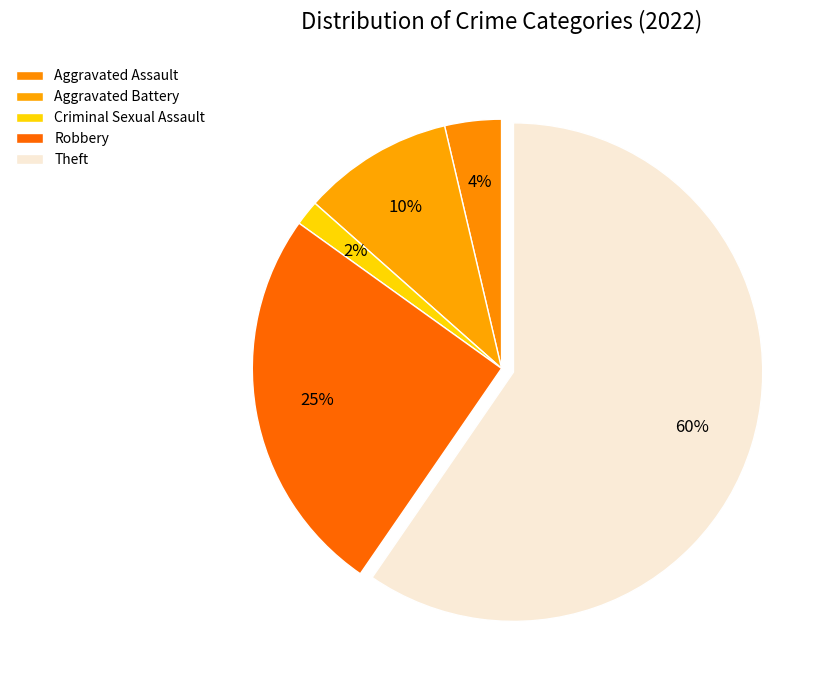

Count the number of slices in the pie.

5